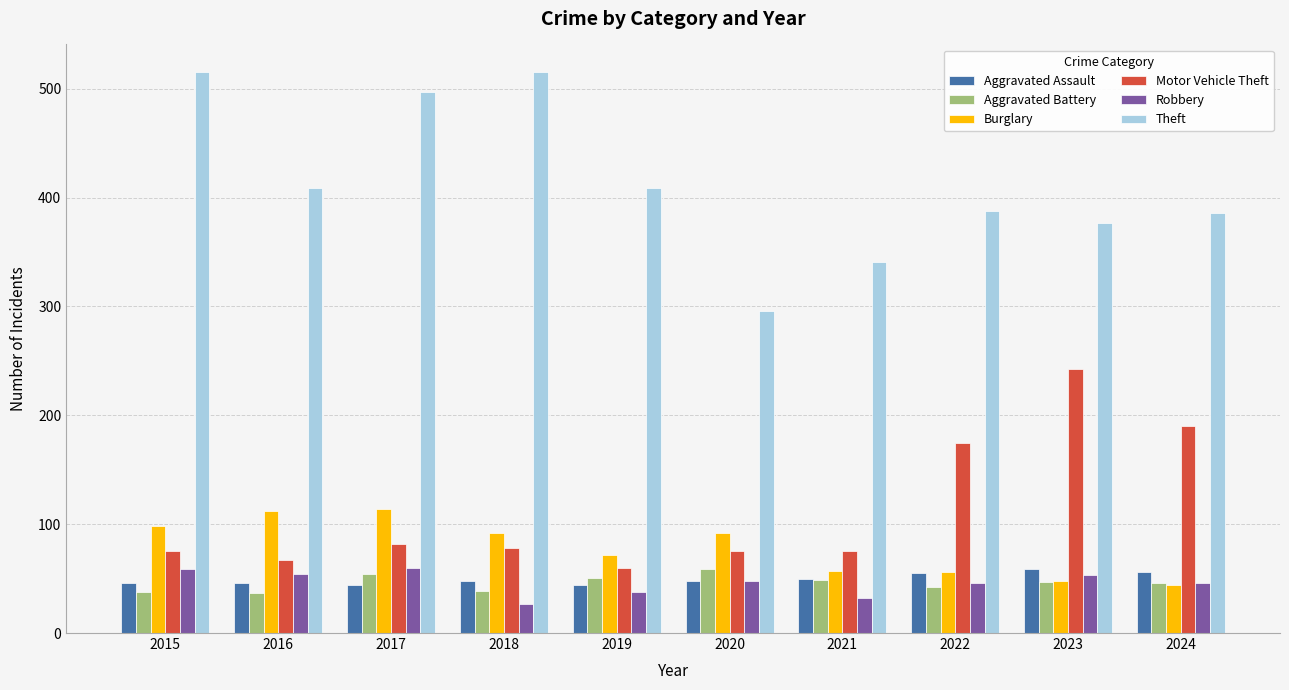

Read the Burglary value at 2015, to the nearest 5.

100